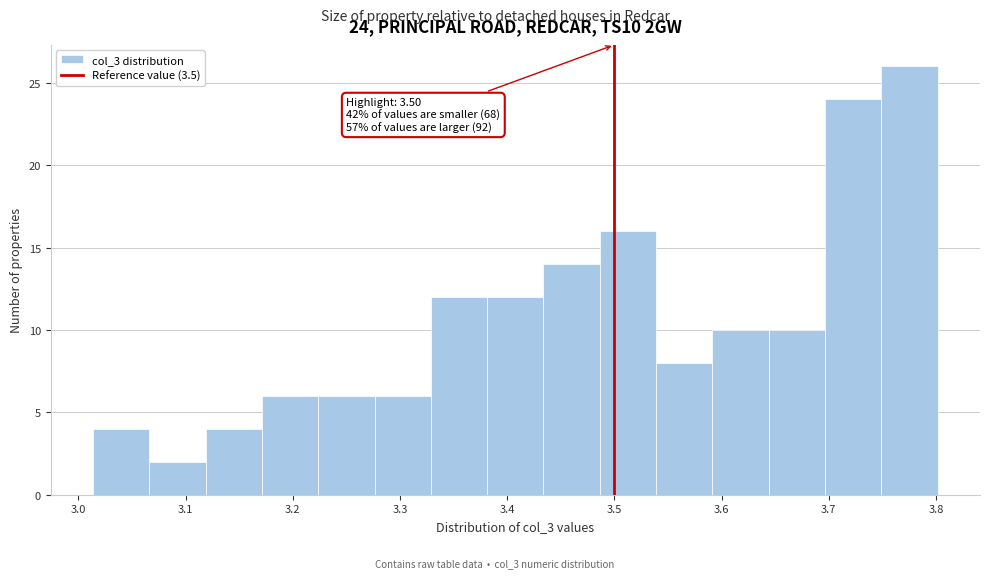

Over which range of the x-axis is the bar tallest?

3.75 to 3.80